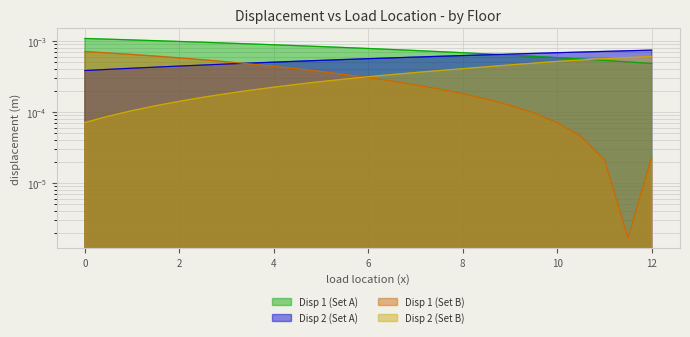

True or false: Disp 1 (Set B) has a value of 0.0 at 11.5.

False